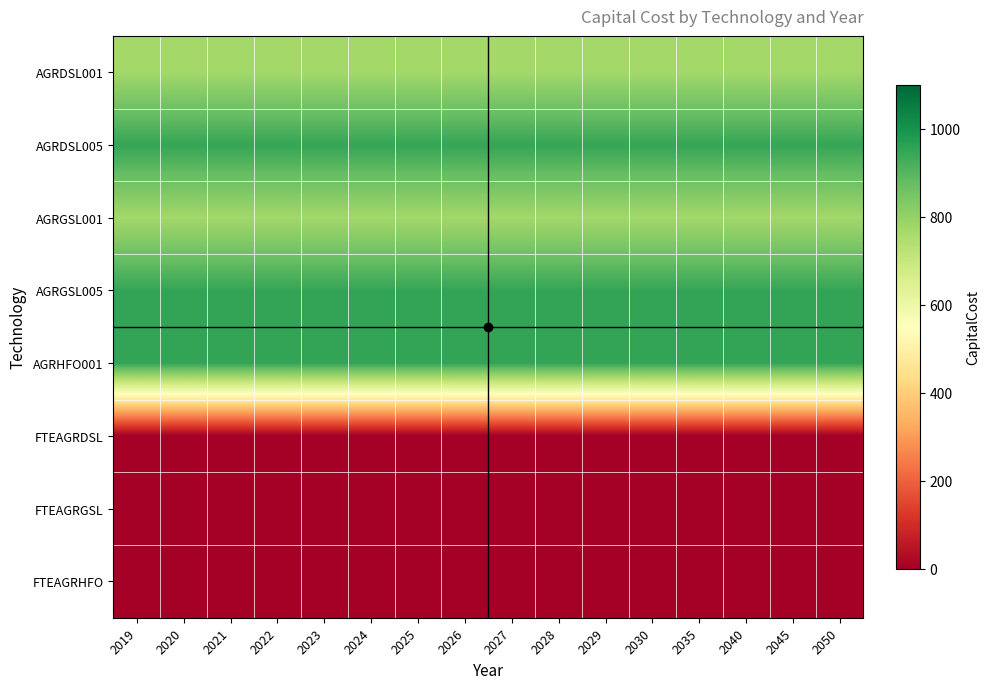

Between 2040 and 2028, which is larger?

2040